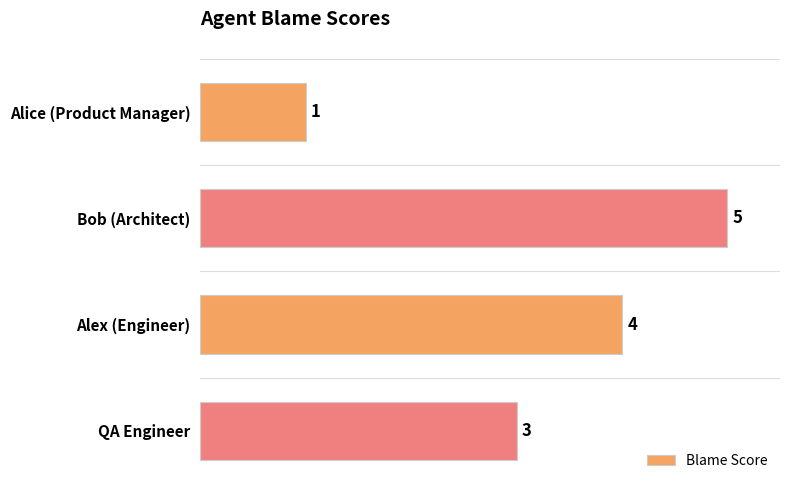

Rank the categories by value from highest to lowest.

Bob (Architect), Alex (Engineer), QA Engineer, Alice (Product Manager)